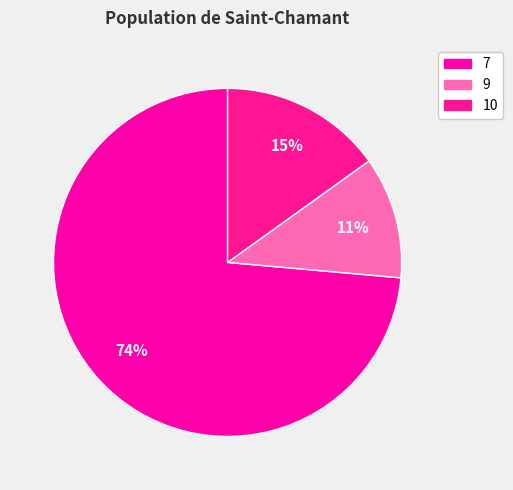

Is it true that 7 is 74% of the pie?

True